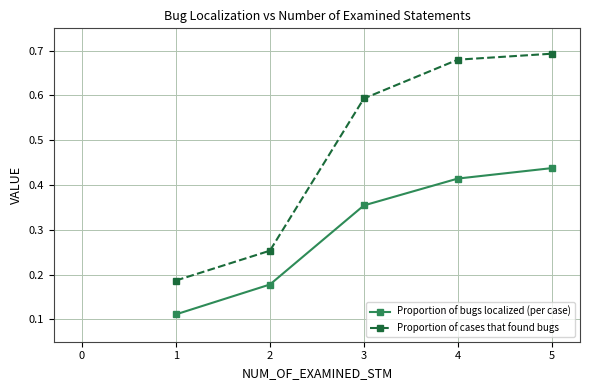

What is the sum of the Proportion of cases that found bugs values at 4 and 5?

1.4